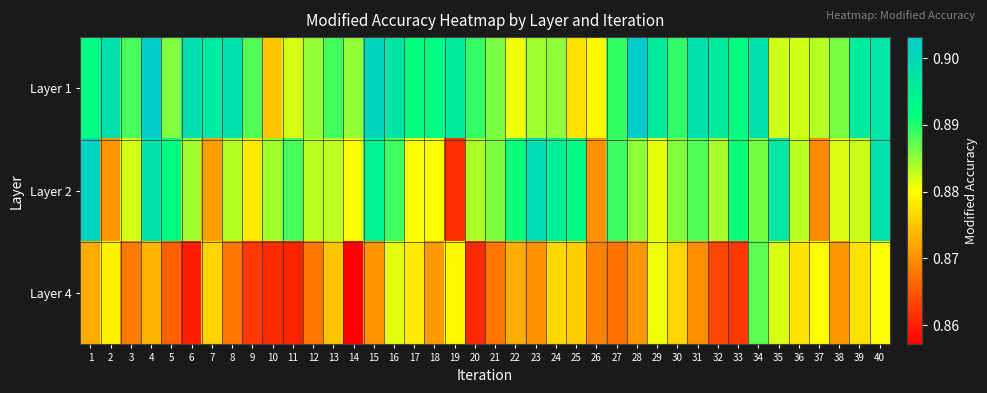

Which series has the largest total across all categories?

Layer 1